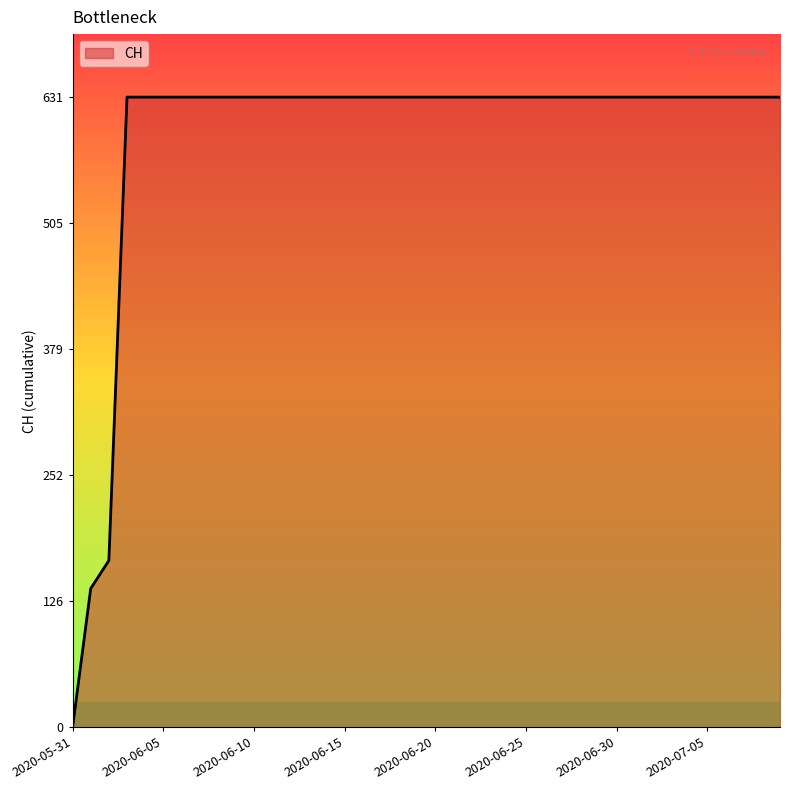

What is the maximum value shown in the chart?

631